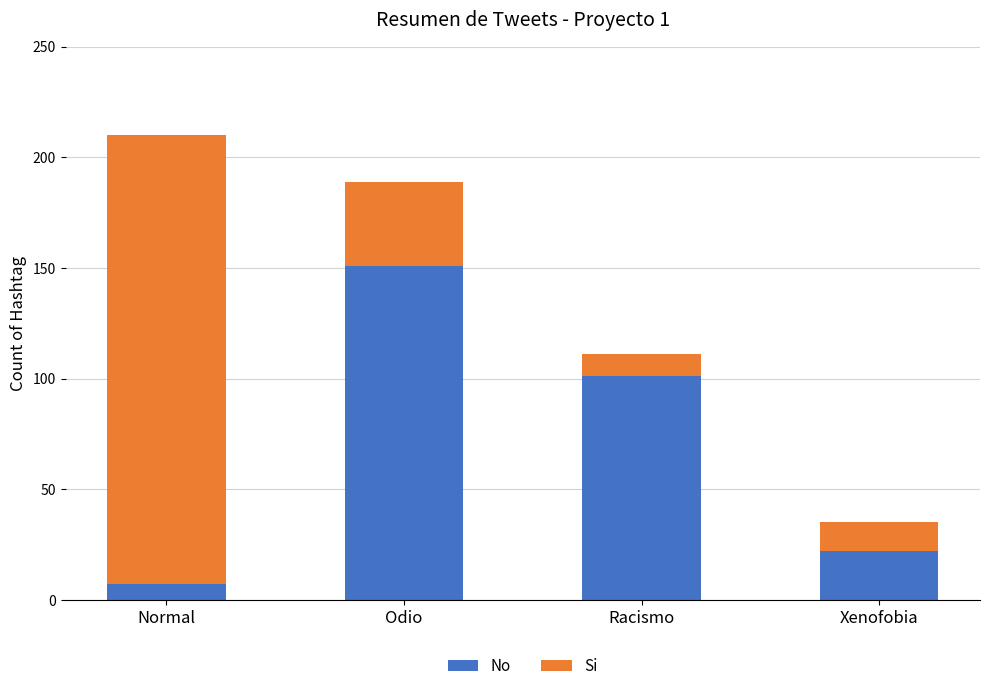

At which category is the sum across all series the highest?

Normal